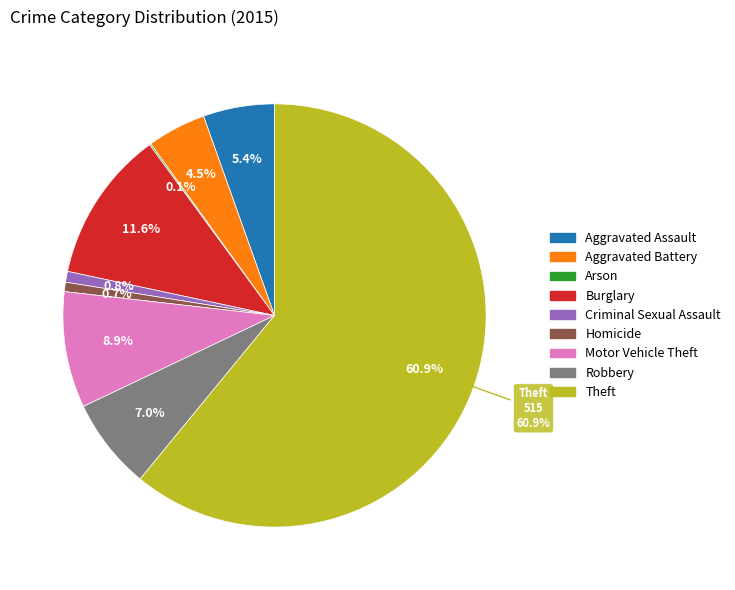

The Theft slice represents 76% of the pie. True or false?

False